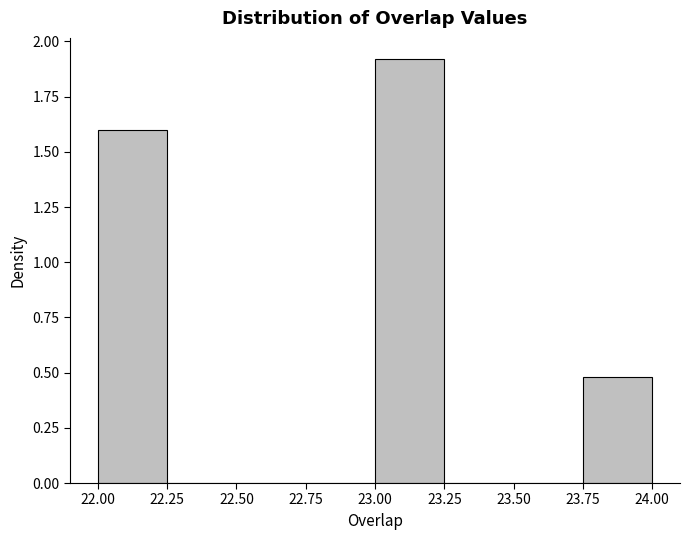

How tall is the bar that spans 23.00 to 23.25 on the x-axis? The values are not printed on the chart, so give them approximately, as read against the axis.

1.9